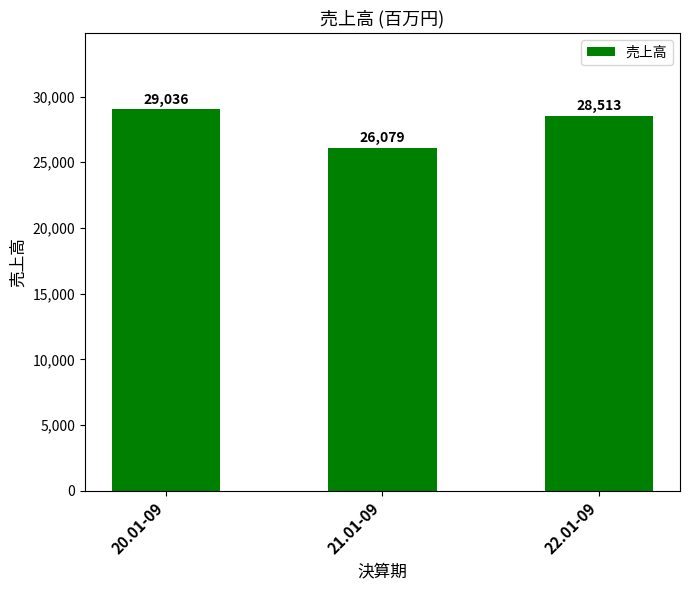

Which has a higher value, 22.01-09 or 20.01-09?

20.01-09